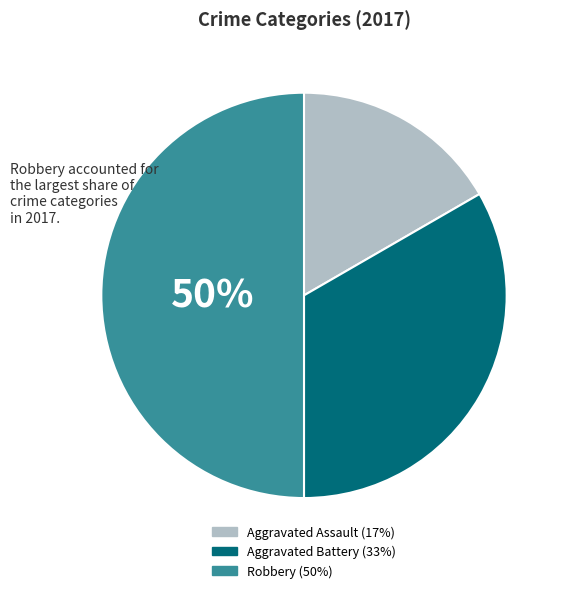

Does Aggravated Assault account for over 50% of the chart?

No